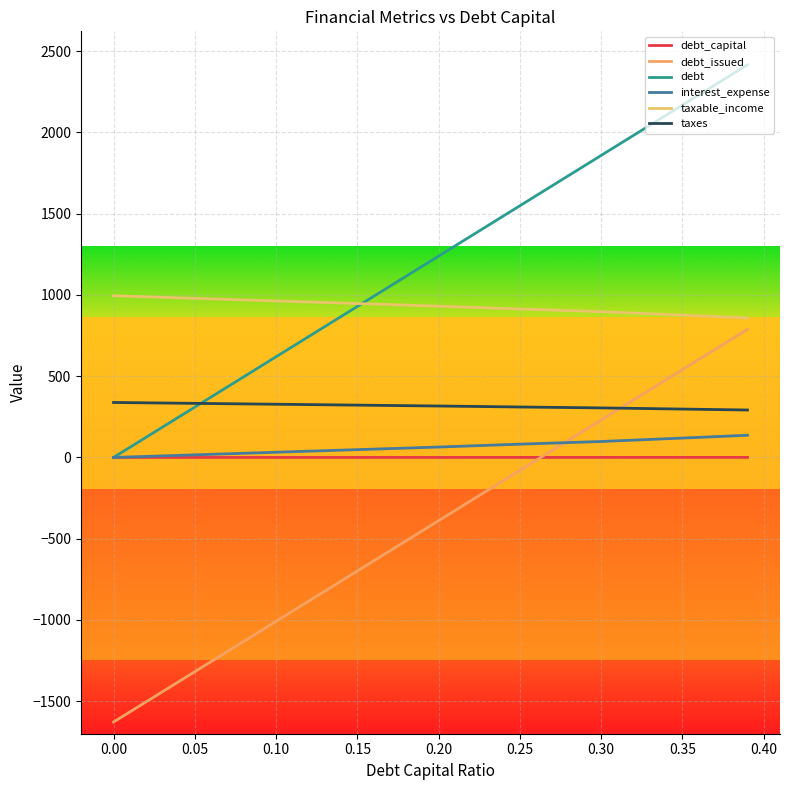

What is the sum of the interest_expense values at 0.00 and 0.25?

81.8